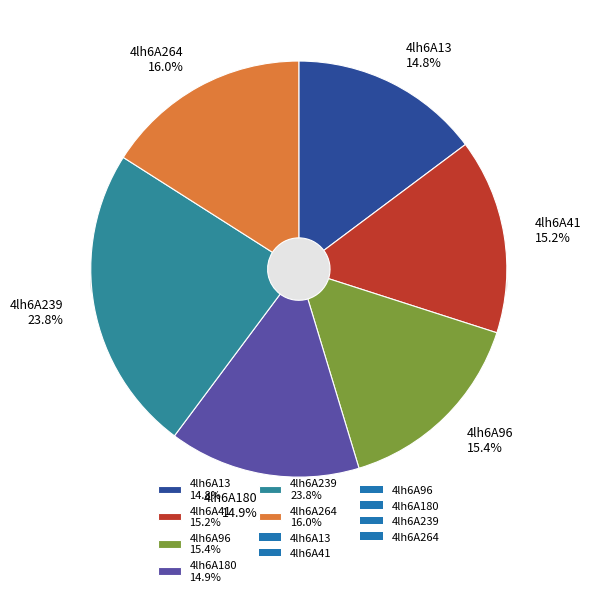

Approximately how many times larger is the value at 4lh6A180 compared to 4lh6A239?

0.6